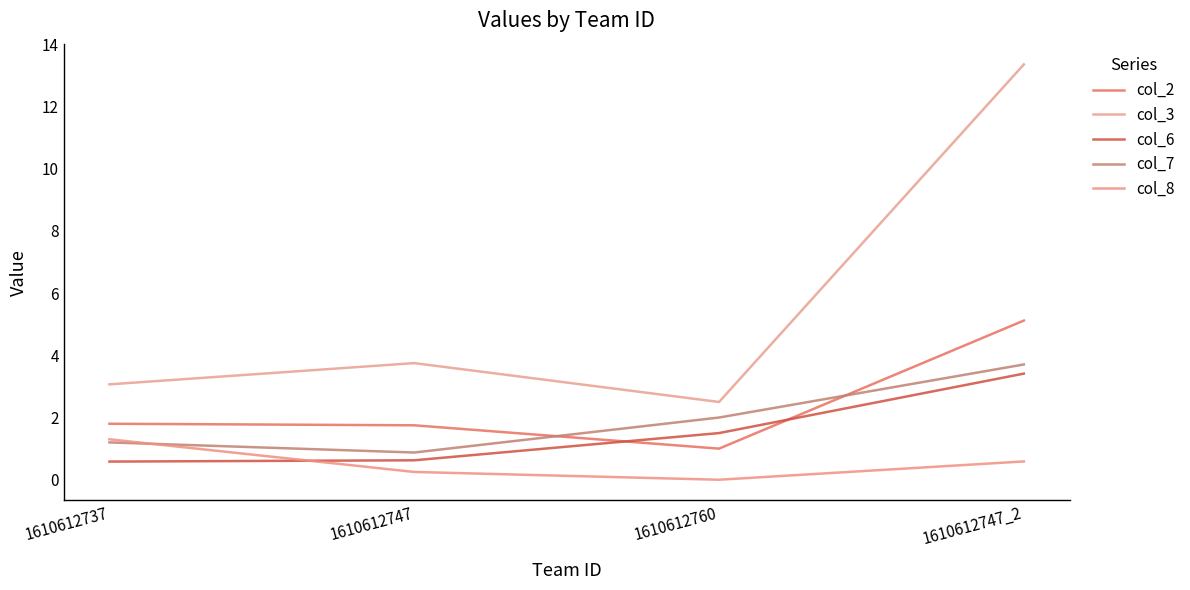

Which series has the largest total across all categories?

col_3